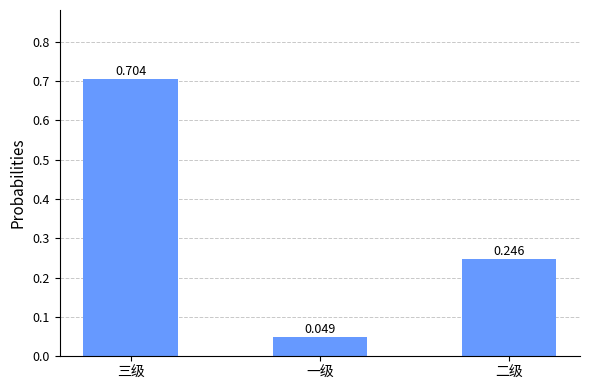

At which category does the chart reach its peak across all series?

三级